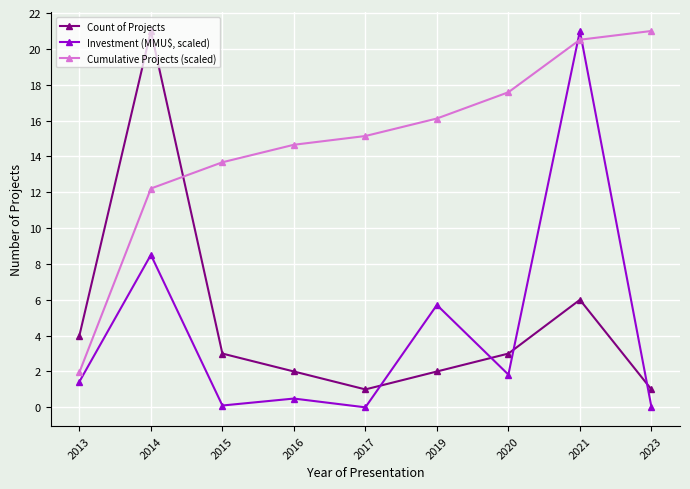

How many lines are shown in the chart?

3